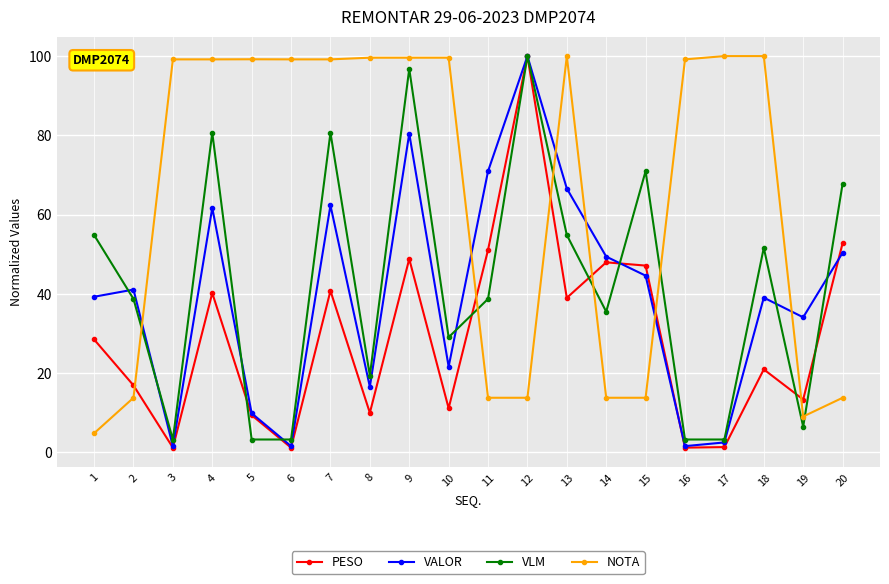

What is the spread (max minus min) of values at 3?

98.0